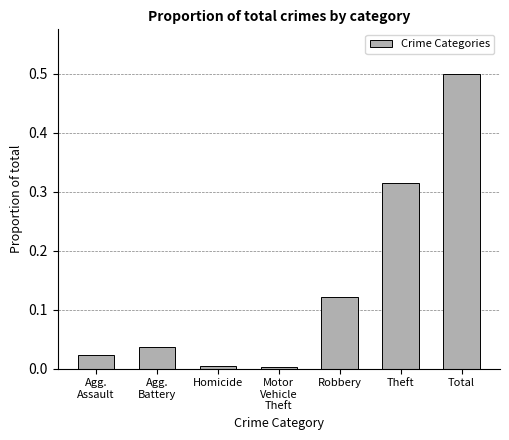

What is the label of the 5th bar from the right?

Homicide